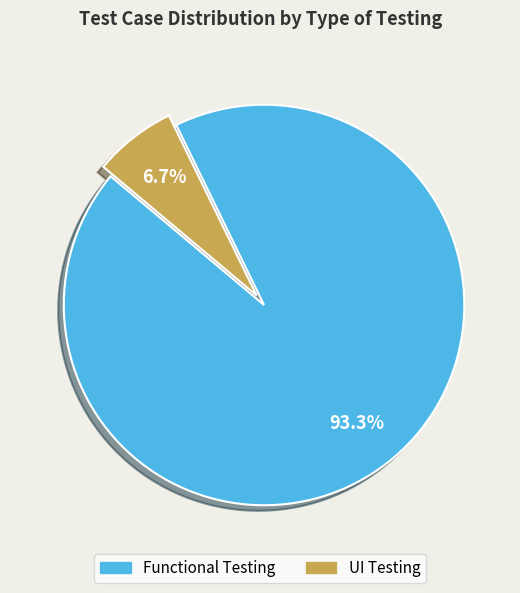

What is the smallest slice in the pie chart?

UI Testing